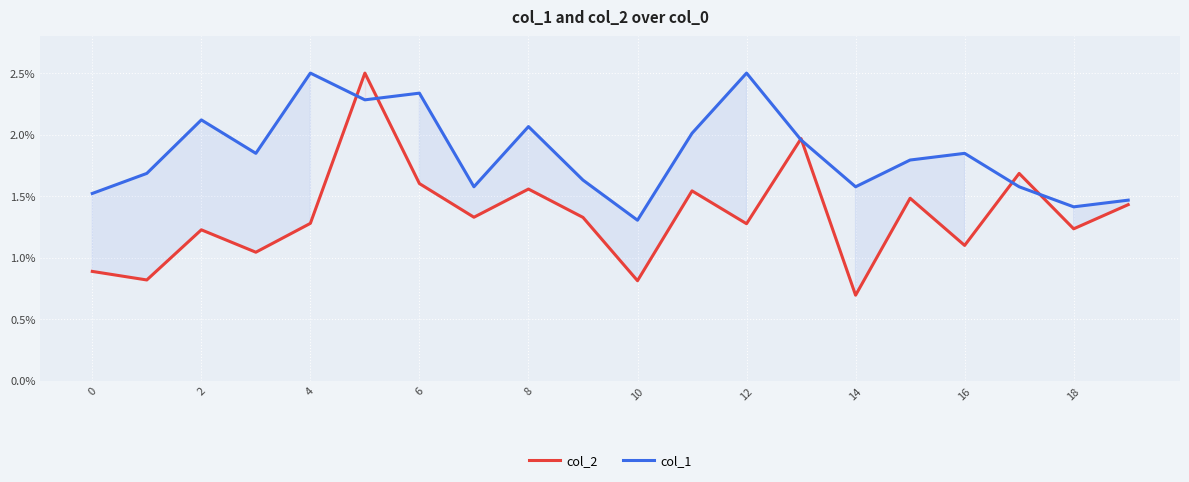

At how many categories does at least one series exceed 1?

20